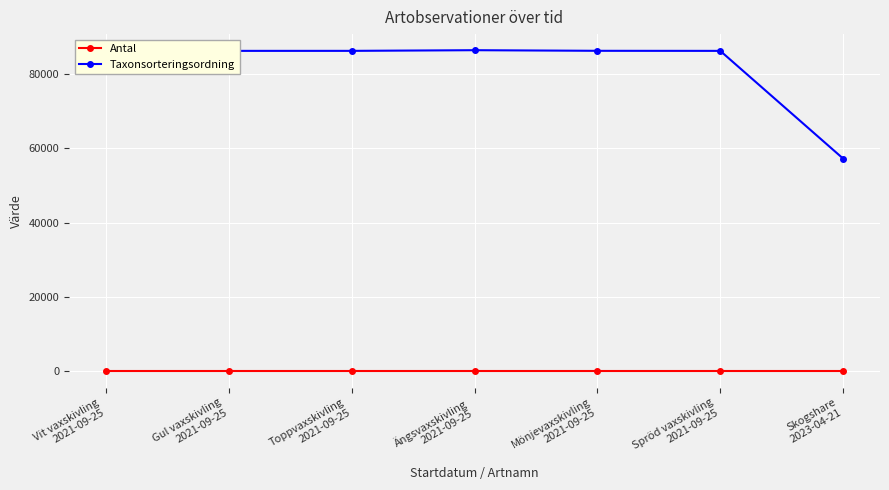

Reading right to left, transcribe all the data shown in this chart.

Antal: Skogshare
2023-04-21=1	Spröd vaxskivling
2021-09-25=1	Mönjevaxskivling
2021-09-25=1	Ängsvaxskivling
2021-09-25=1	Toppvaxskivling
2021-09-25=1	Gul vaxskivling
2021-09-25=1	Vit vaxskivling
2021-09-25=1
Taxonsorteringsordning: Skogshare
2023-04-21=57193	Spröd vaxskivling
2021-09-25=86131	Mönjevaxskivling
2021-09-25=86150	Ängsvaxskivling
2021-09-25=86314	Toppvaxskivling
2021-09-25=86136	Gul vaxskivling
2021-09-25=86132	Vit vaxskivling
2021-09-25=86320